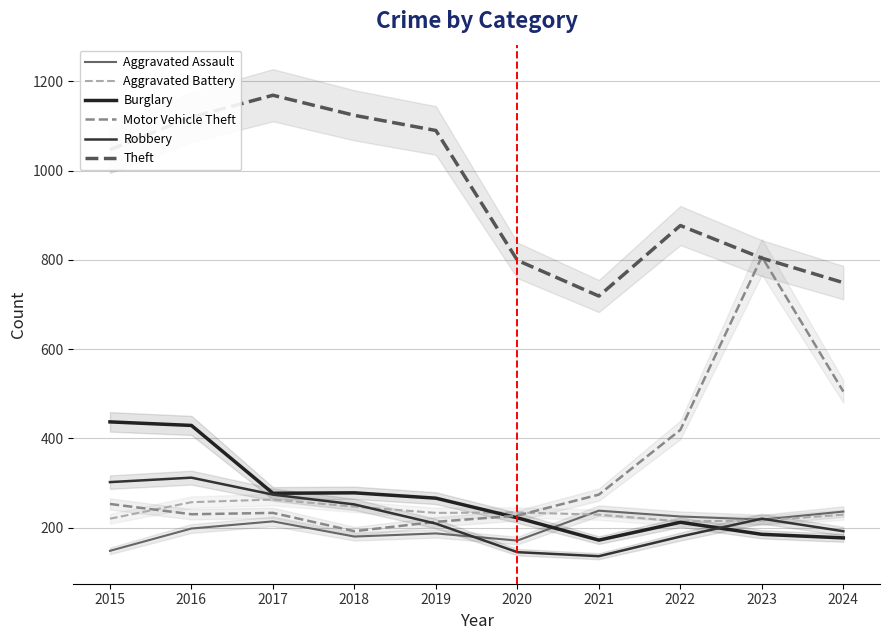

Which series ends up on top after the final intersection of Aggravated Assault and Burglary?

Aggravated Assault